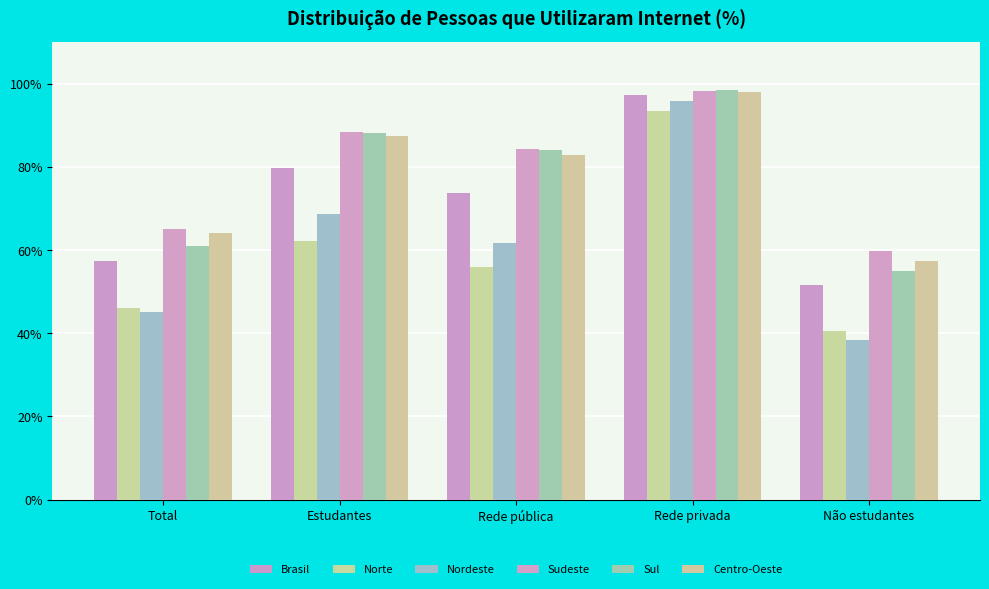

Which series has the largest total across all categories?

Sudeste